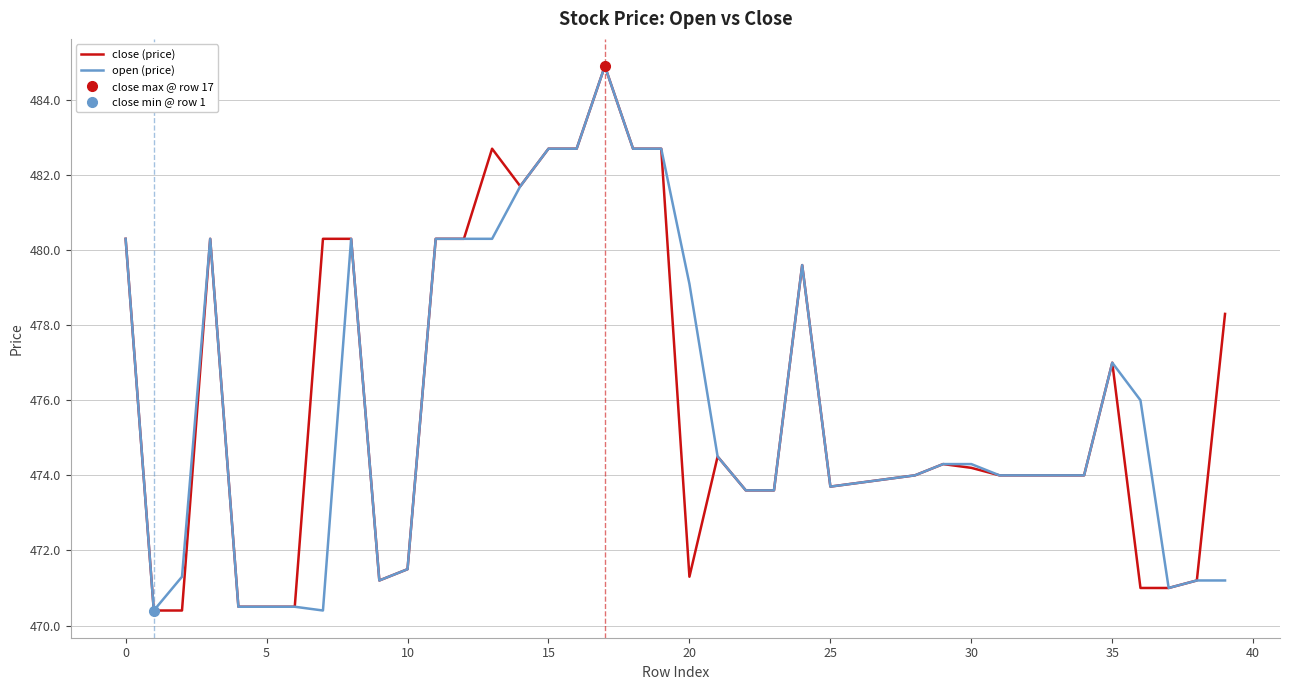

What is the minimum value for open (price)?

470.4